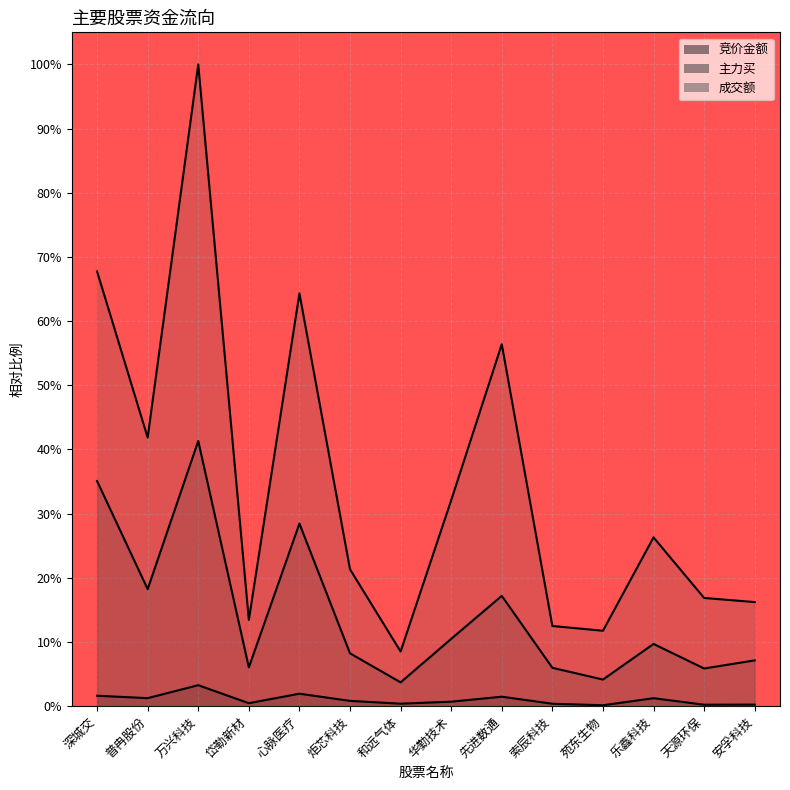

What are all the series names shown in the legend?

竞价金额, 主力买, 成交额